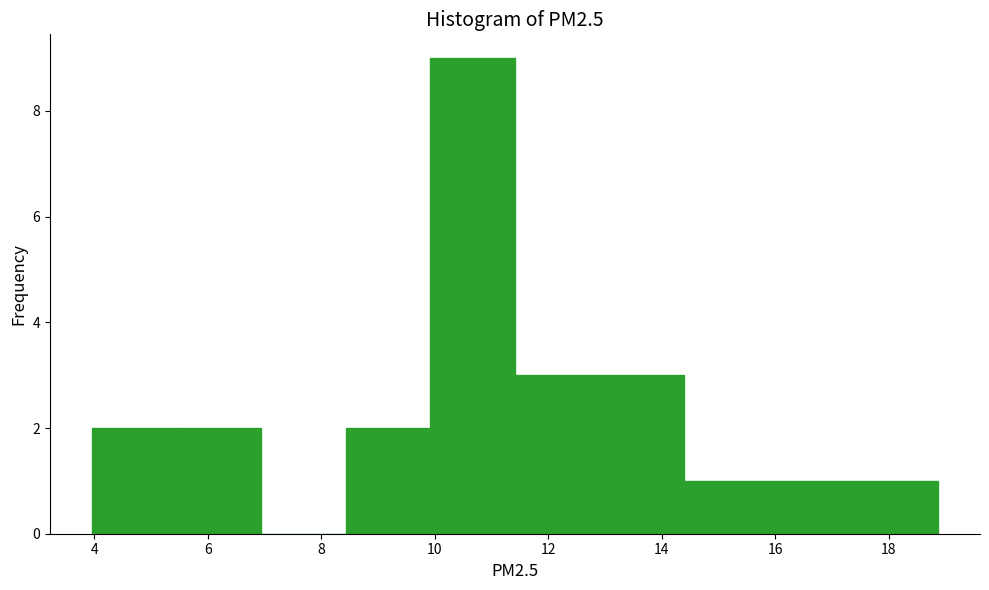

Reading left to right, transcribe this chart: for each bar, give the range it covers on the x-axis and its height. Neither the bar edges nor the heights are printed on the chart, so give them approximately, as read against the axes.

4.0 to 5.4: 2
5.4 to 7.0: 2
7.0 to 8.4: 0
8.4 to 10.0: 2
10.0 to 11.4: 9
11.4 to 13.0: 3
13.0 to 14.4: 3
14.4 to 15.8: 1
15.8 to 17.4: 1
17.4 to 18.8: 1